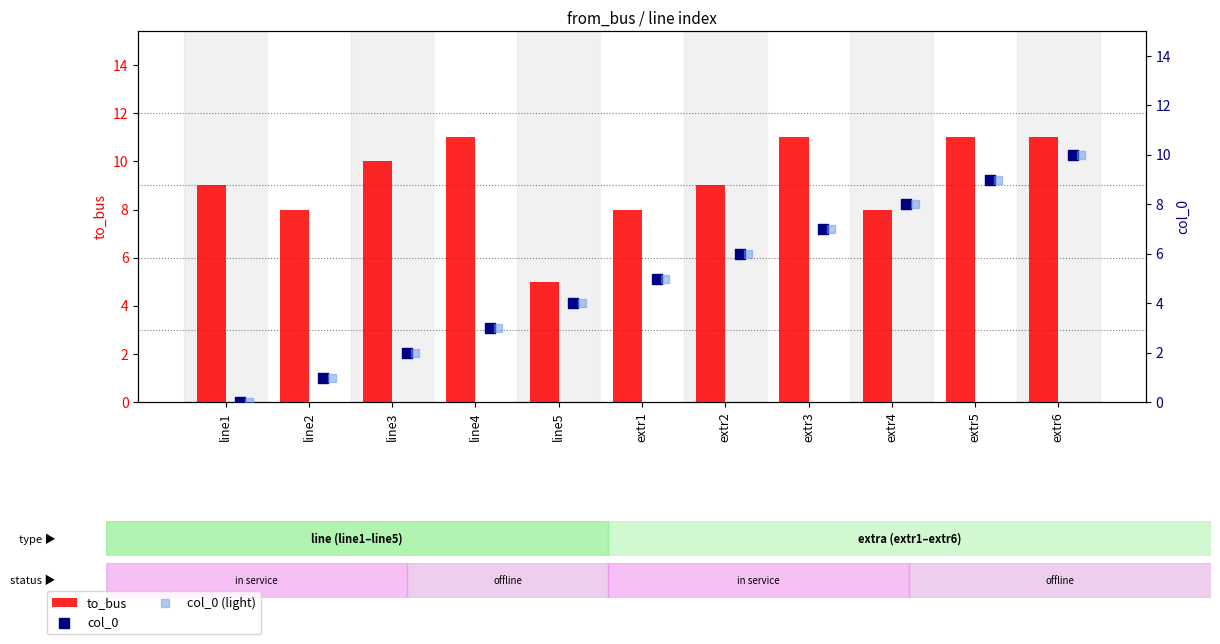

Which series contains the highest Y value?

to_bus